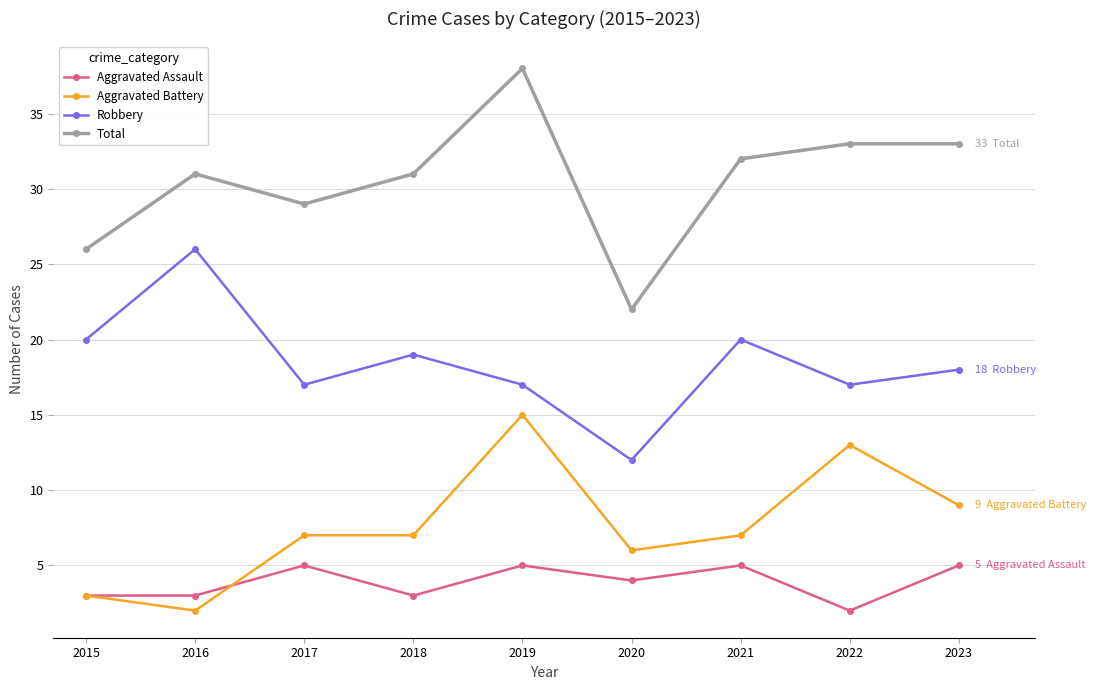

The Total series shows 19 at 2021. True or false?

False